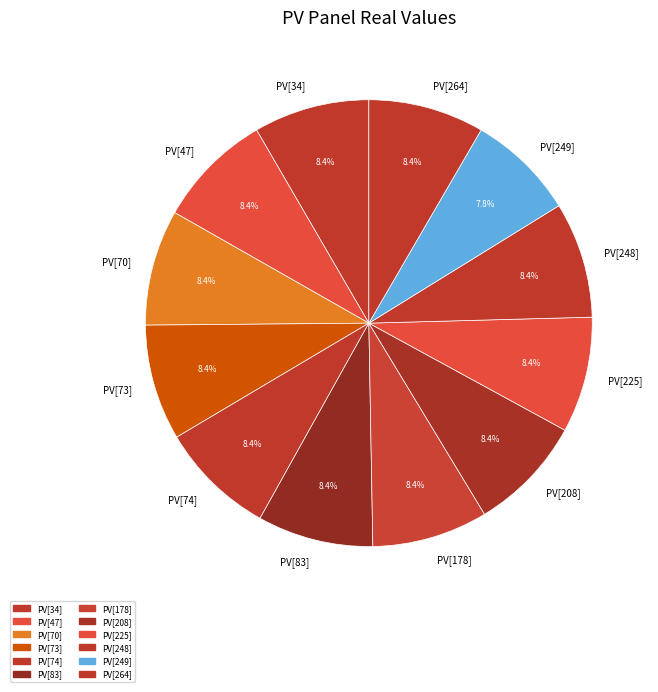

Approximately how many times larger is the value at PV[249] compared to PV[70]?

0.9